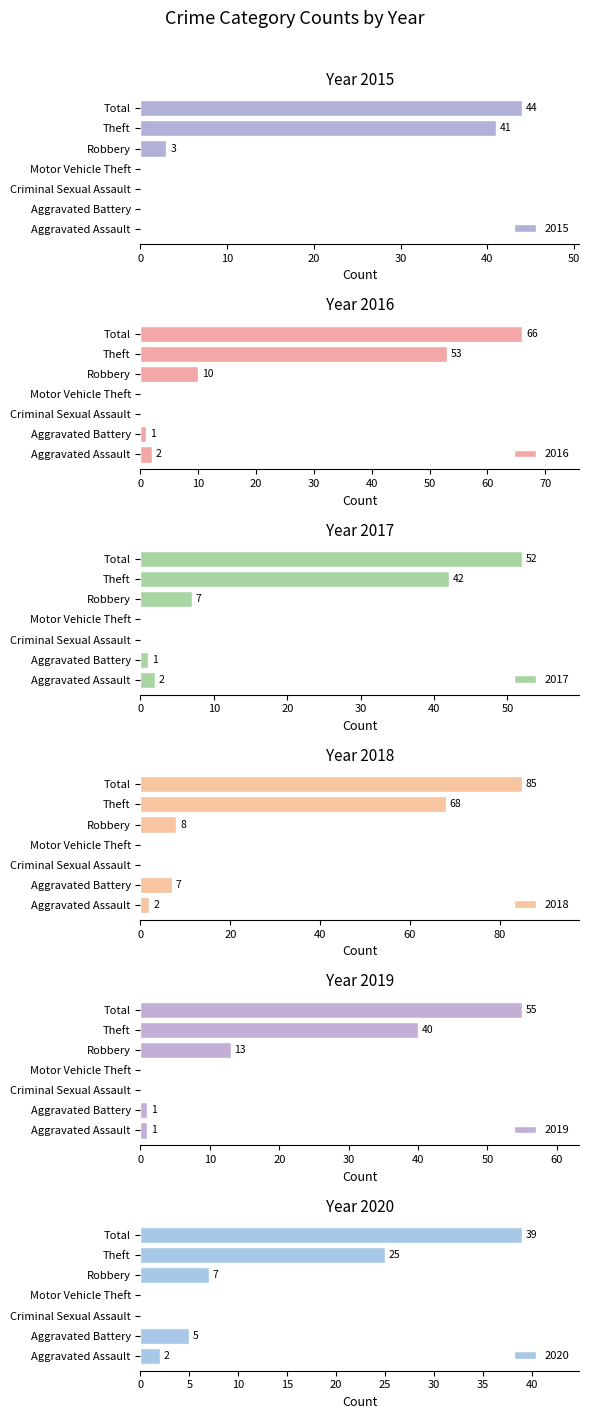

What is the average value of the 2016 series?

19